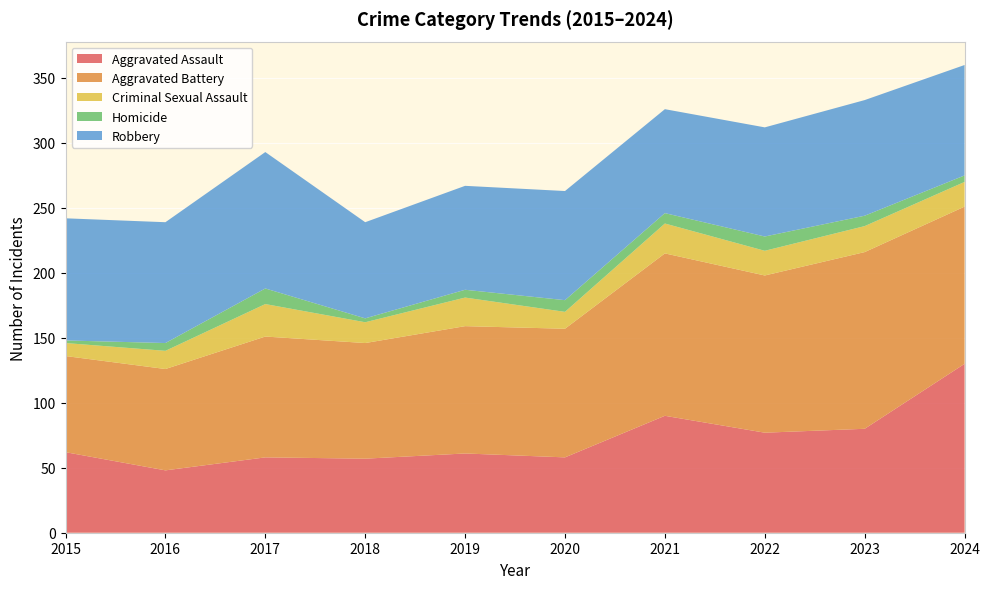

Reading left to right, list all the values displayed in this chart.

Aggravated Assault: 62	48	58	57	61	58	90	77	80	130
Aggravated Battery: 74	78	93	89	98	99	125	121	136	121
Criminal Sexual Assault: 10	14	25	16	22	13	23	19	20	19
Homicide: 2	6	12	3	6	9	8	11	8	5
Robbery: 94	93	105	74	80	84	80	84	89	85